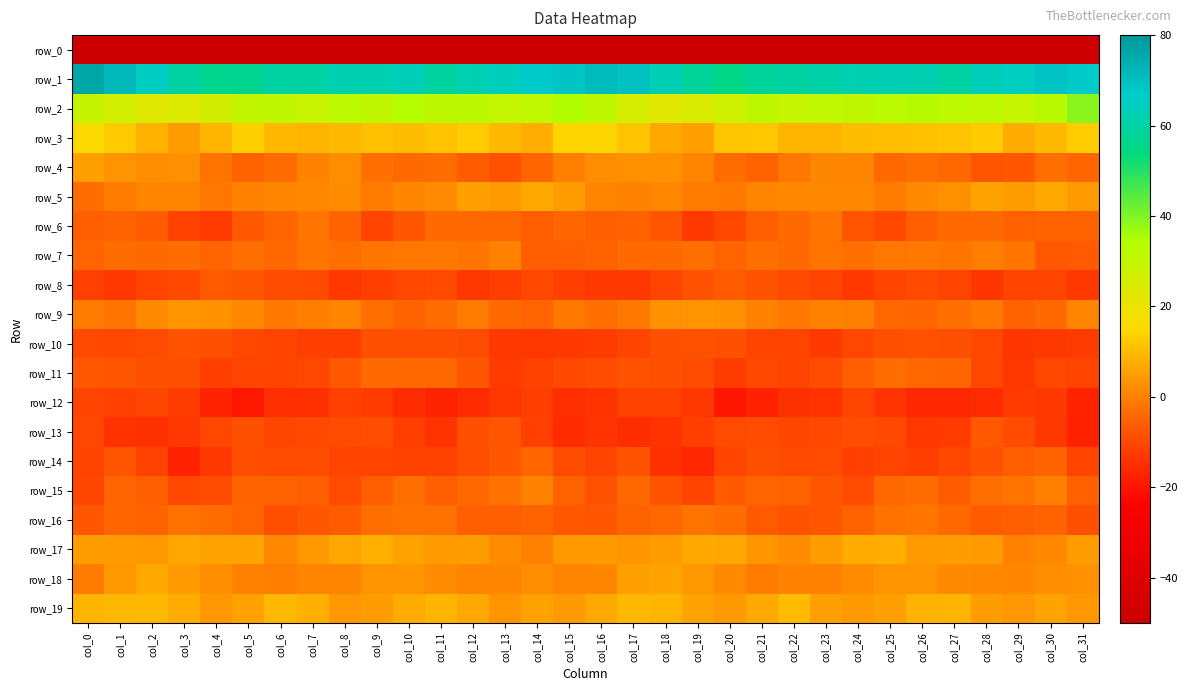

At which category is the sum across all series the highest?

col_1